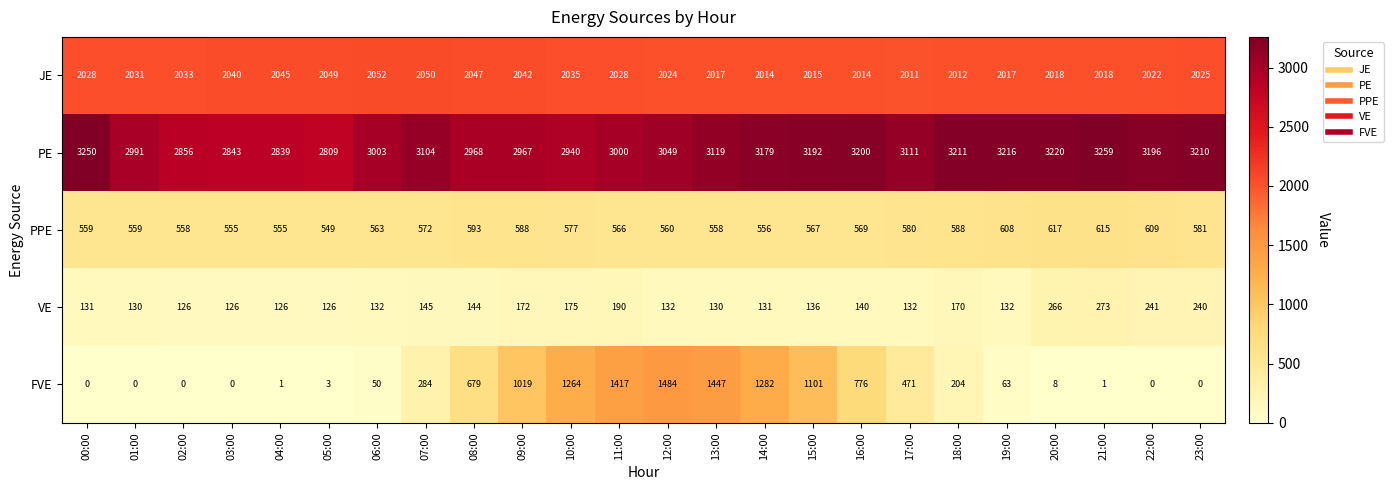

What is the approximate value of VE at 18:00, to the nearest 50?

150